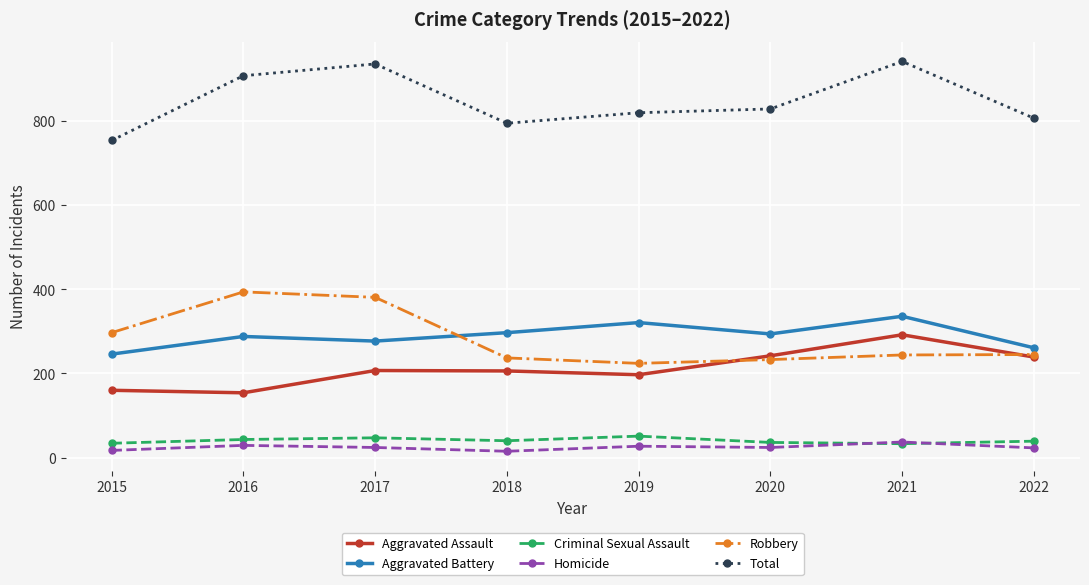

What is the minimum value for Aggravated Assault?

154